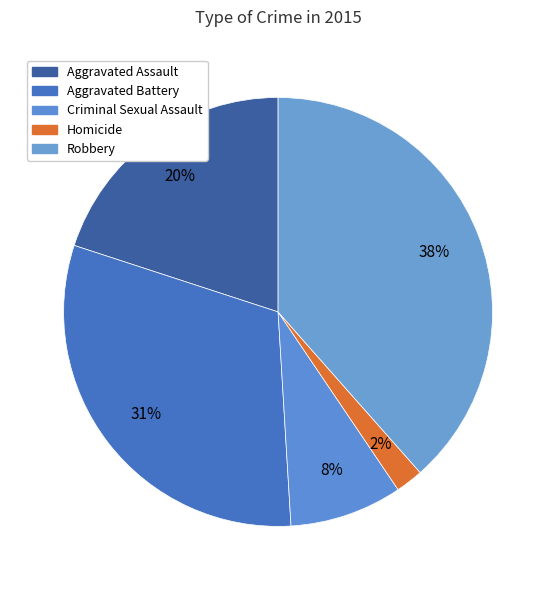

To the nearest percent, what portion does Robbery represent?

38%